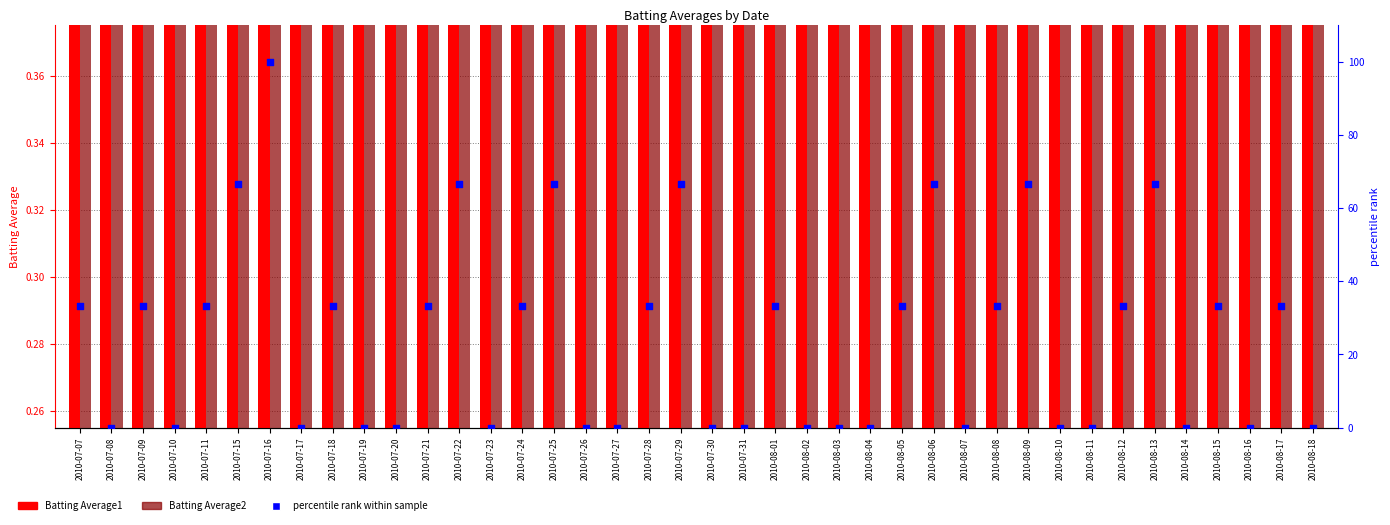

At which category is the sum across all series the highest?

2010-07-16